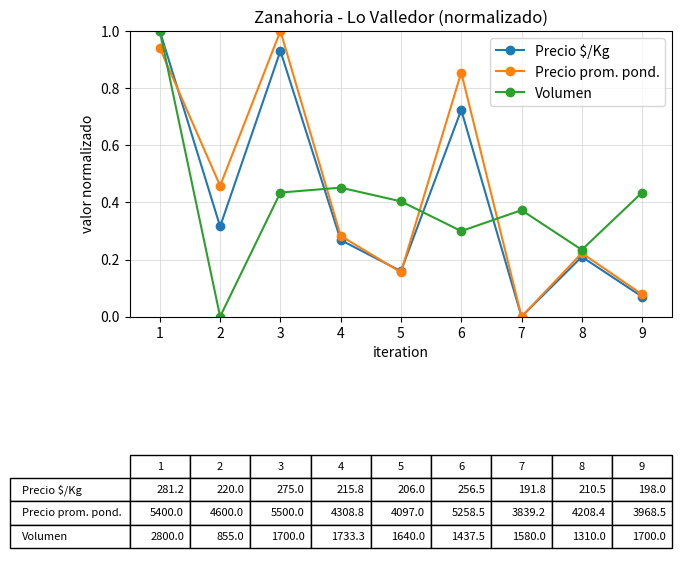

True or false: Precio prom. pond. has more than 0 points higher than both neighbors.

True